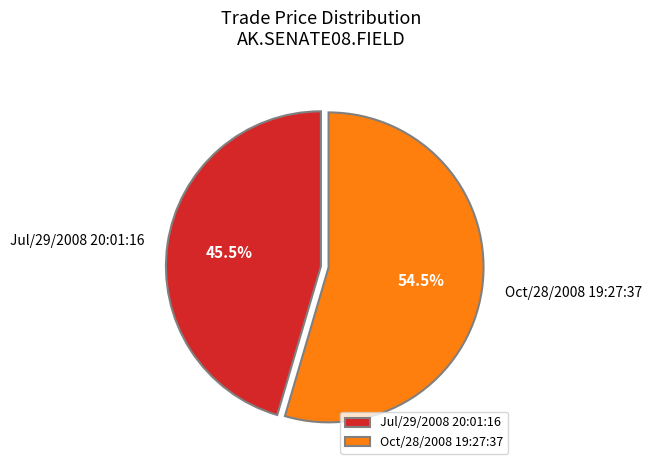

Does Jul/29/2008 20:01:16 represent more than half of the total?

No